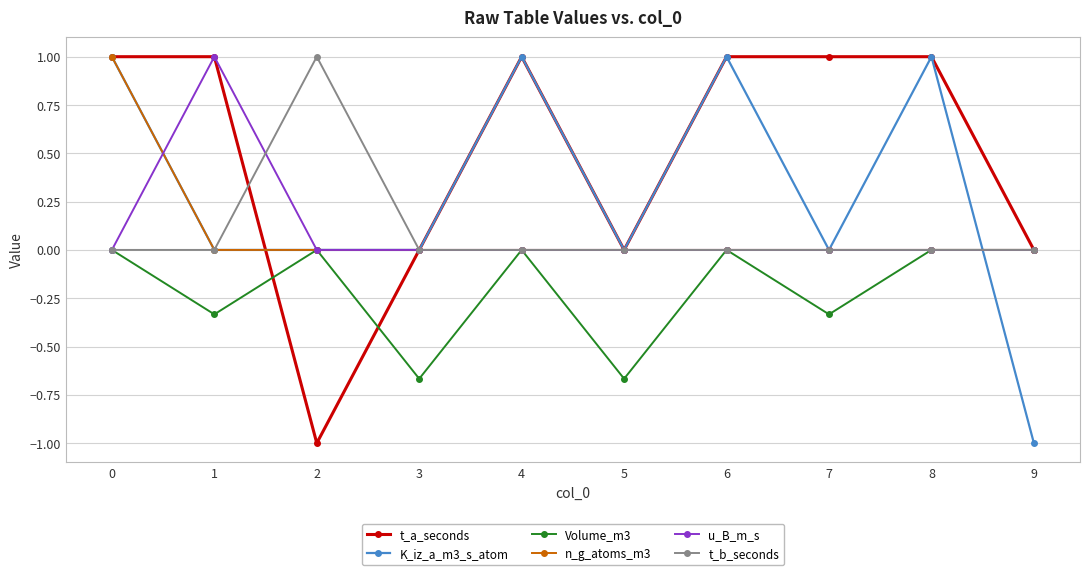

What is the maximum value for u_B_m_s?

1.0